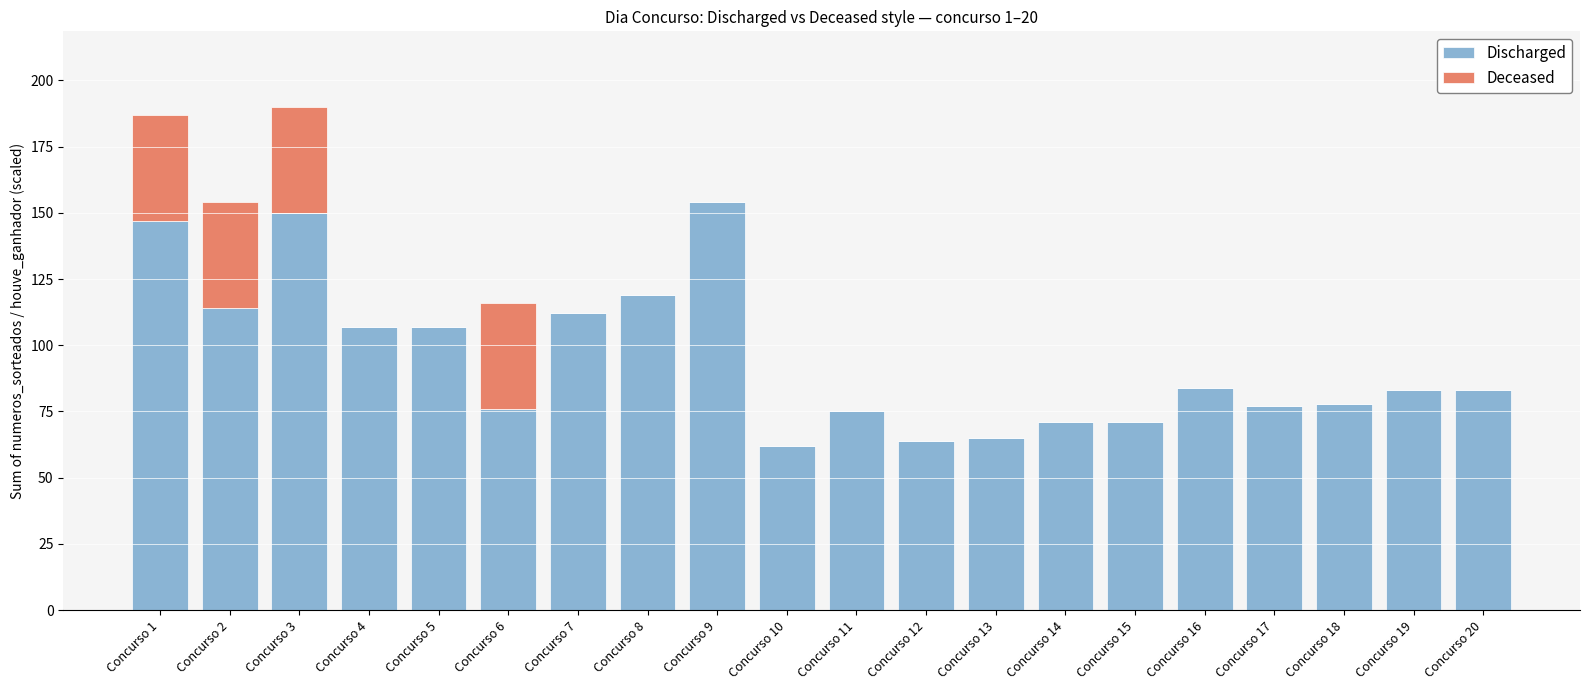

Is it true that Discharged equals 83 at Concurso 20?

True